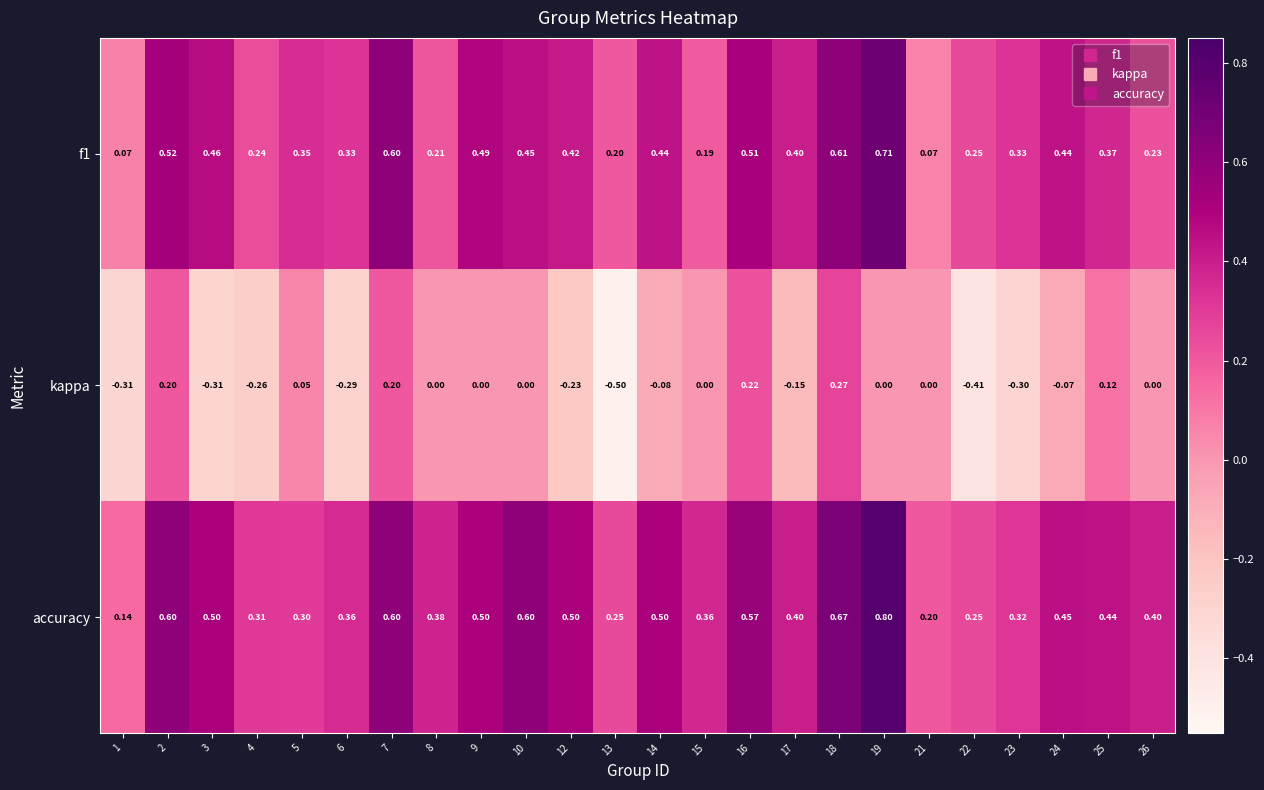

What is the difference between the highest and lowest values at 18?

0.4